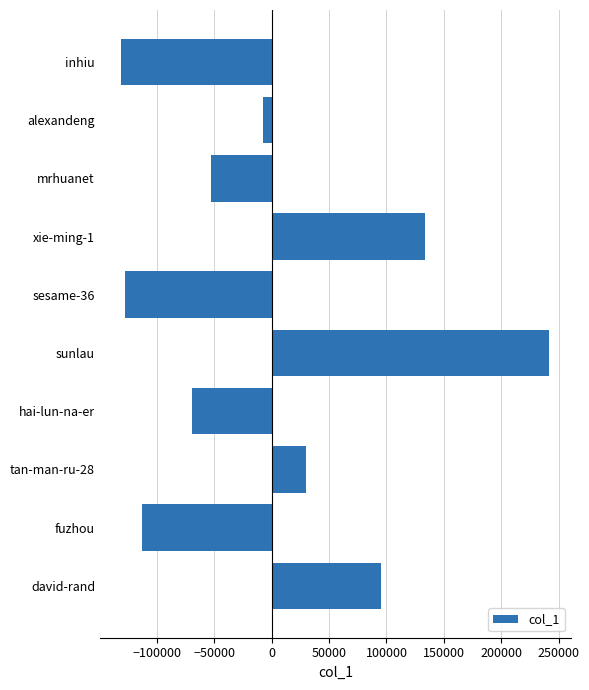

Count the number of values greater than -7722.

4